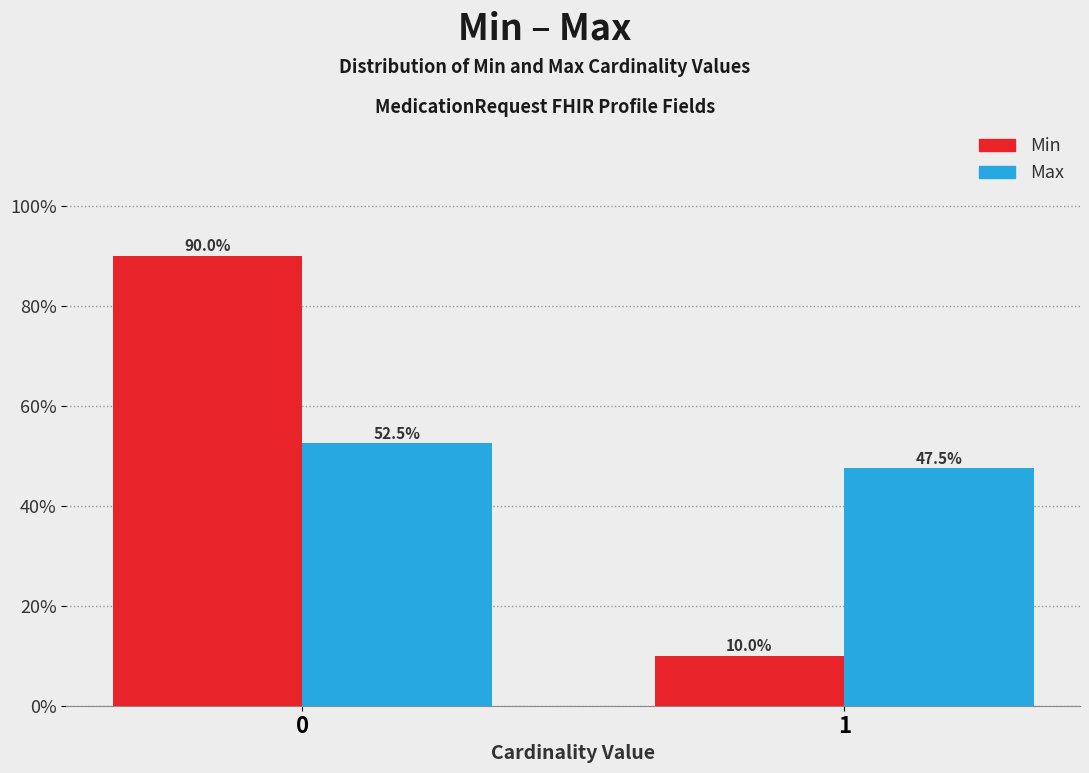

Reading left to right, transcribe all the data shown in this chart.

Min: 90.0	10.0
Max: 52.5	47.5